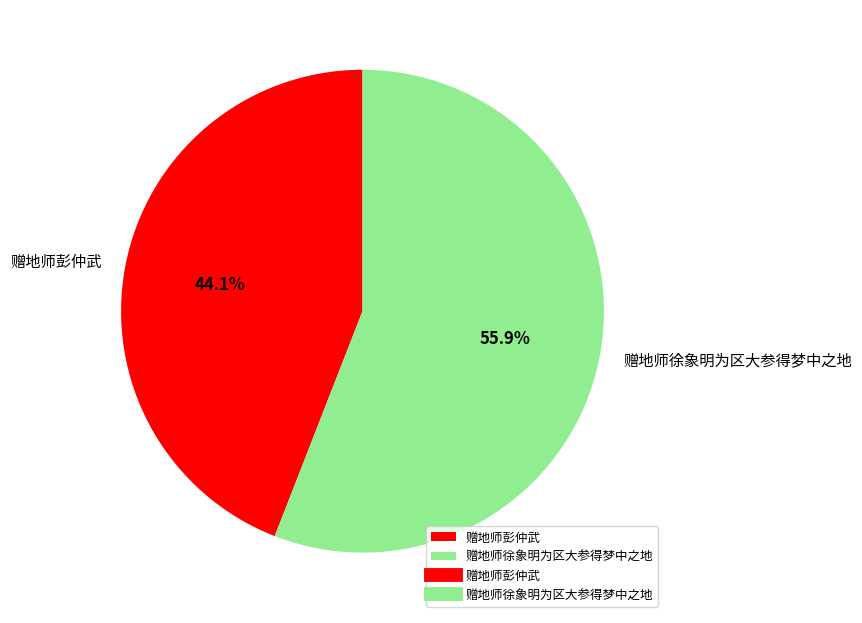

To the nearest percent, what percentage of the pie is 赠地师徐象明为区大参得梦中之地?

56%